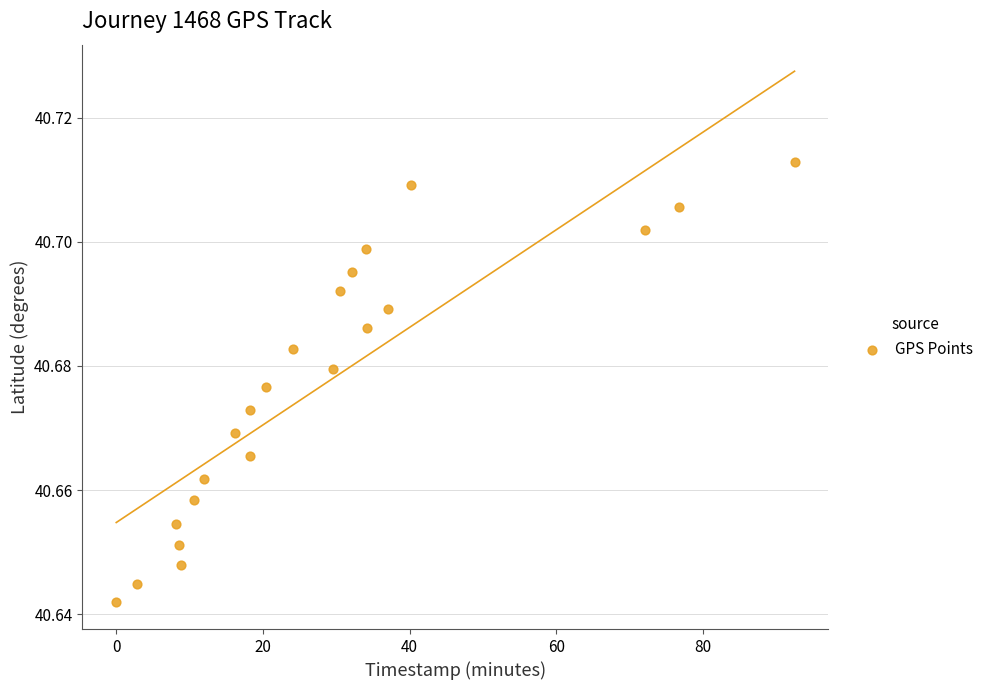

What is the range of X values (max minus min)?

92.4